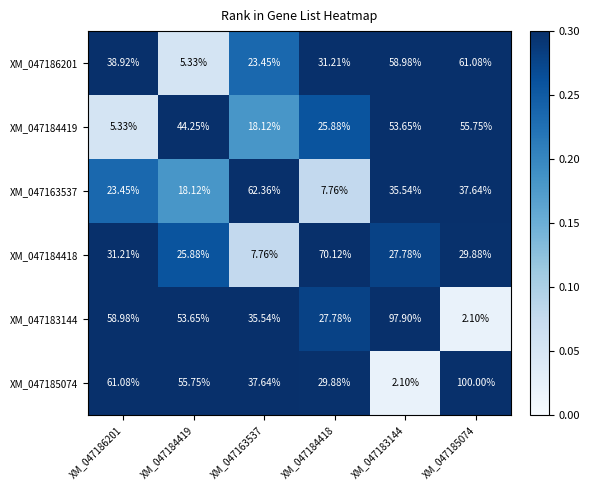

What is the total value across all series at XM_047163537?

184.9